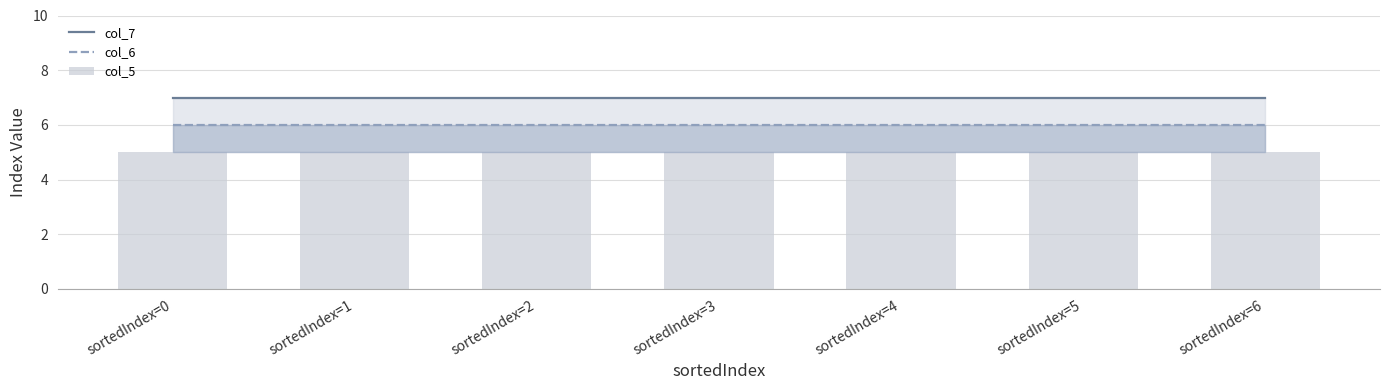

Rank the categories by col_7 value from highest to lowest.

sortedIndex=0, sortedIndex=1, sortedIndex=2, sortedIndex=3, sortedIndex=4, sortedIndex=5, sortedIndex=6